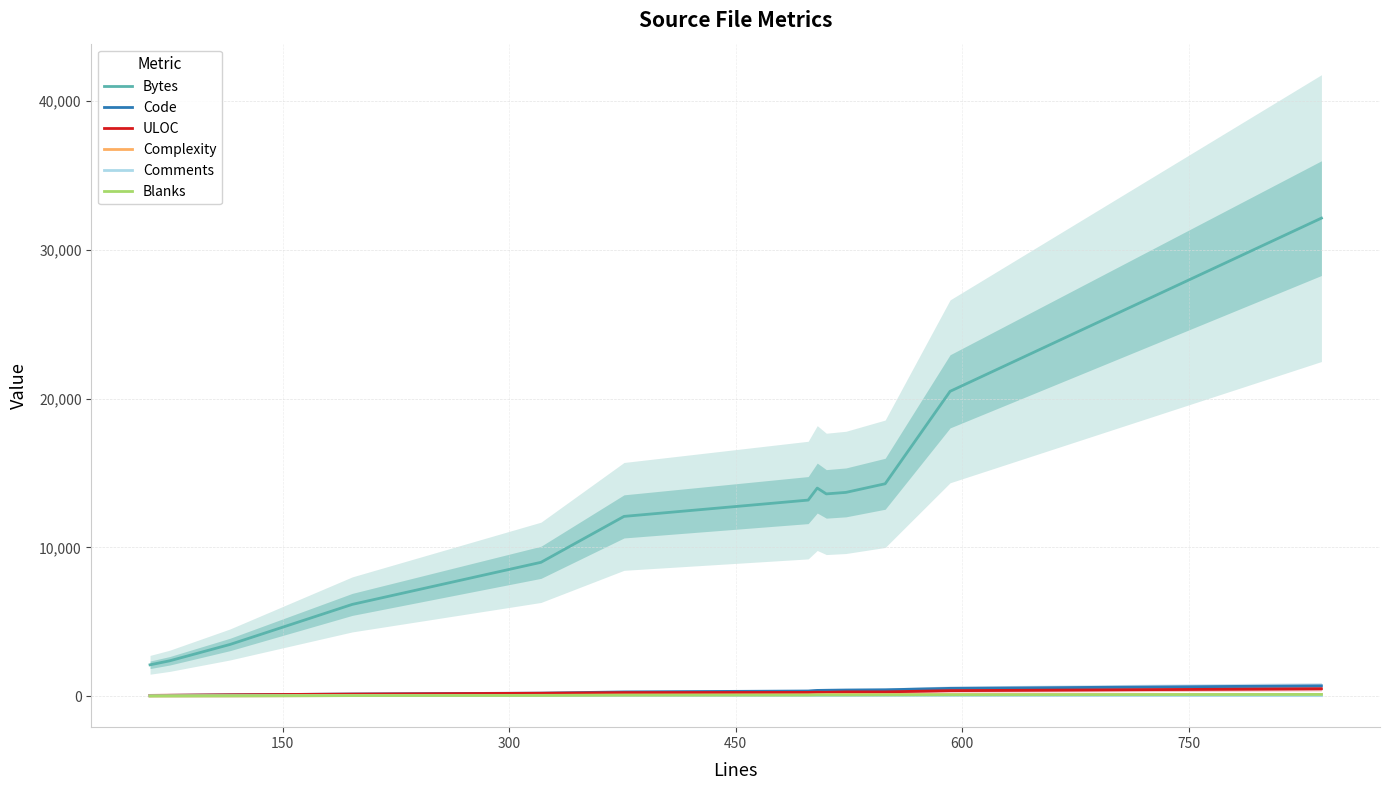

What is the difference between the maximum and minimum values in the Comments series?

32.0